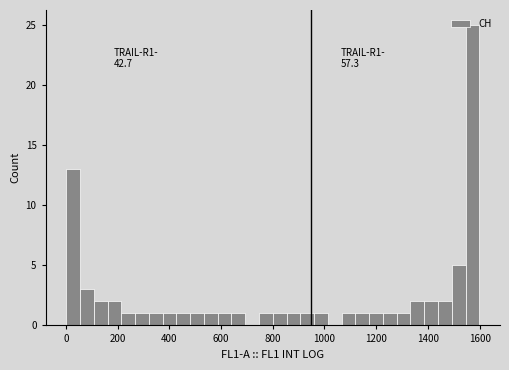

Read against the x-axis, roughly where is the centre of the tallest bar?

1580